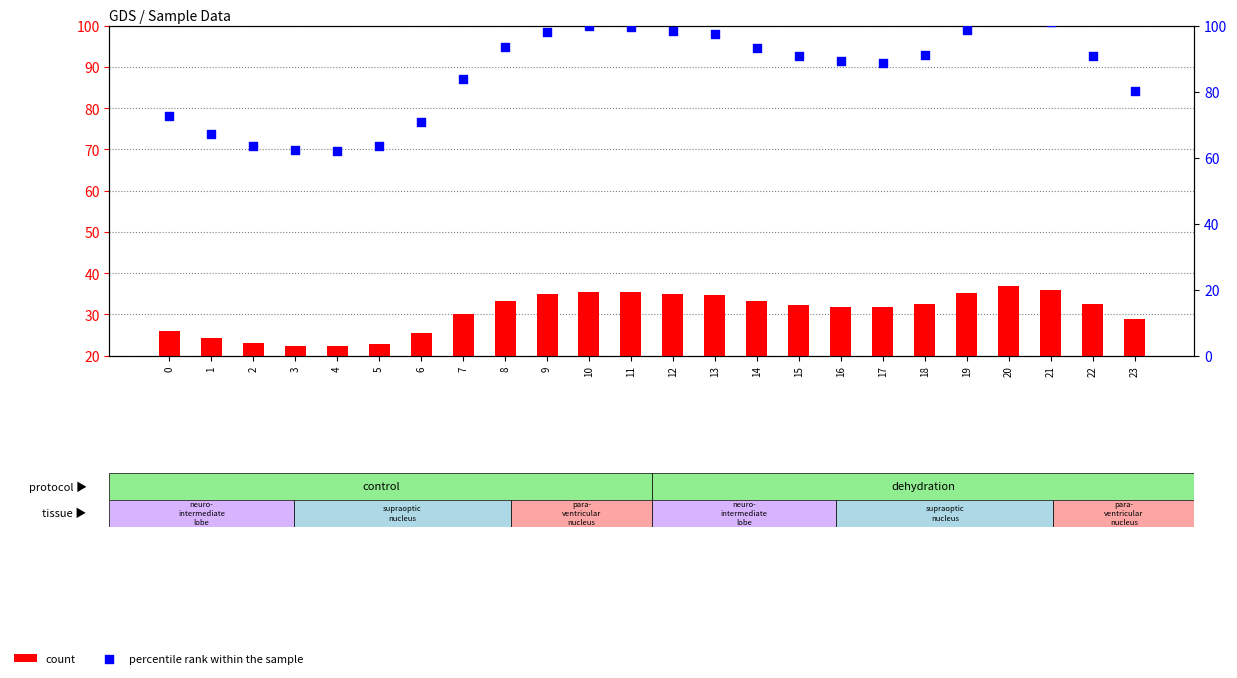

Which series has the largest total across all categories?

percentile rank within the sample